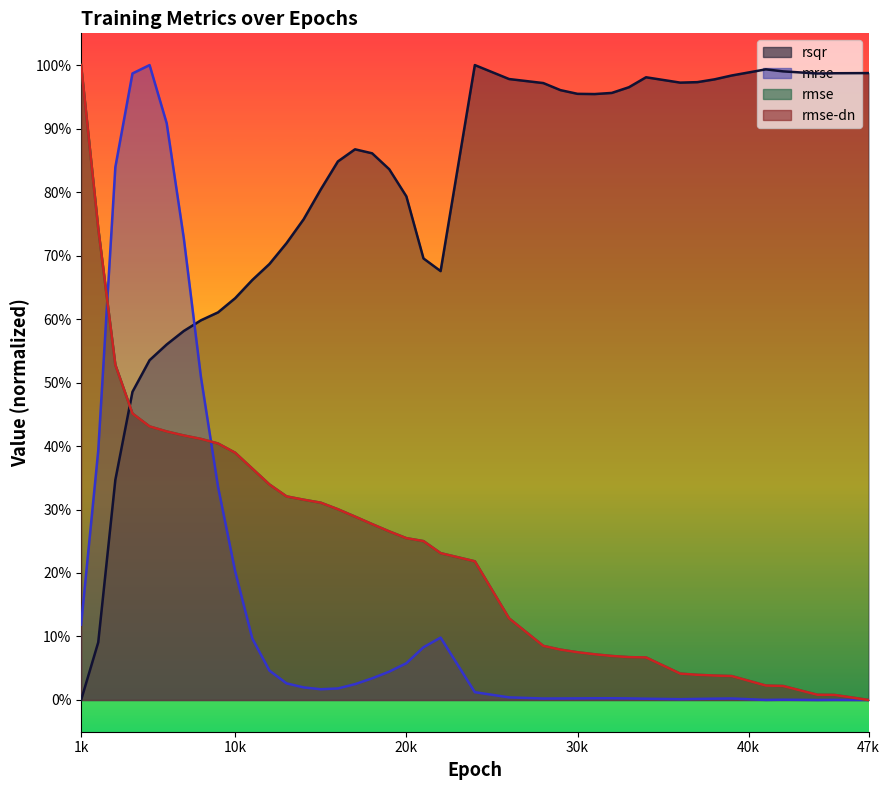

After their last crossing, which series has the higher values: rmse or mrse?

rmse